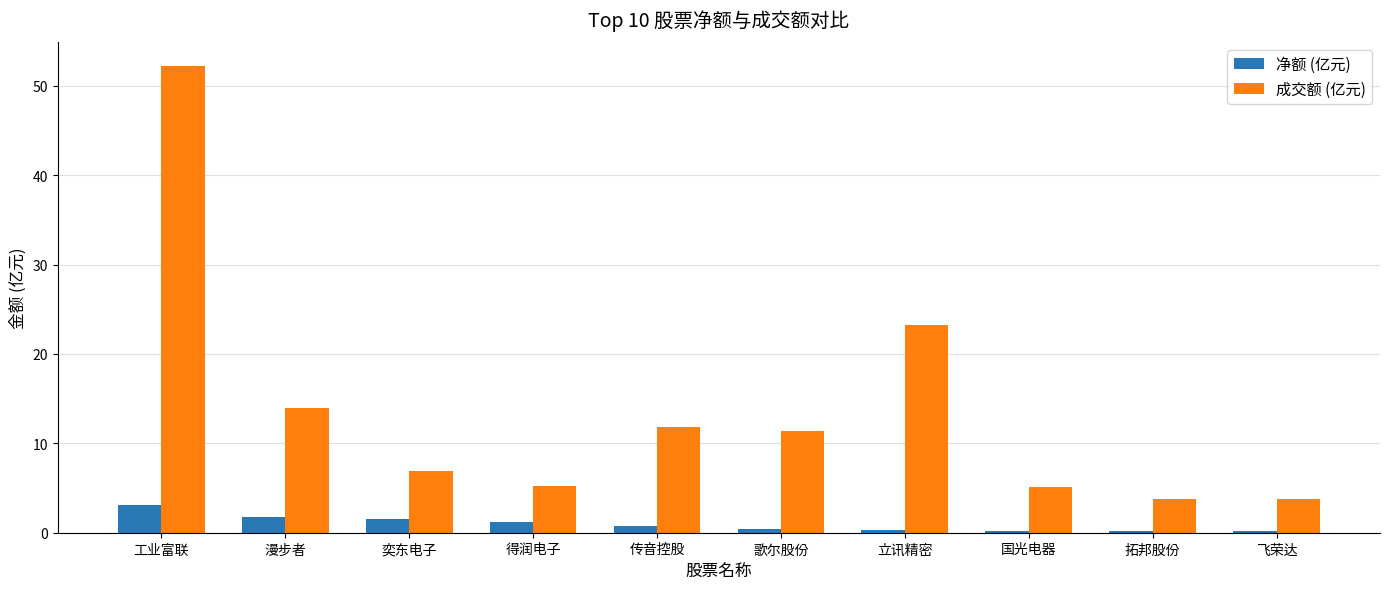

Rank the series at 立讯精密 from lowest to highest value.

净额 (亿元), 成交额 (亿元)